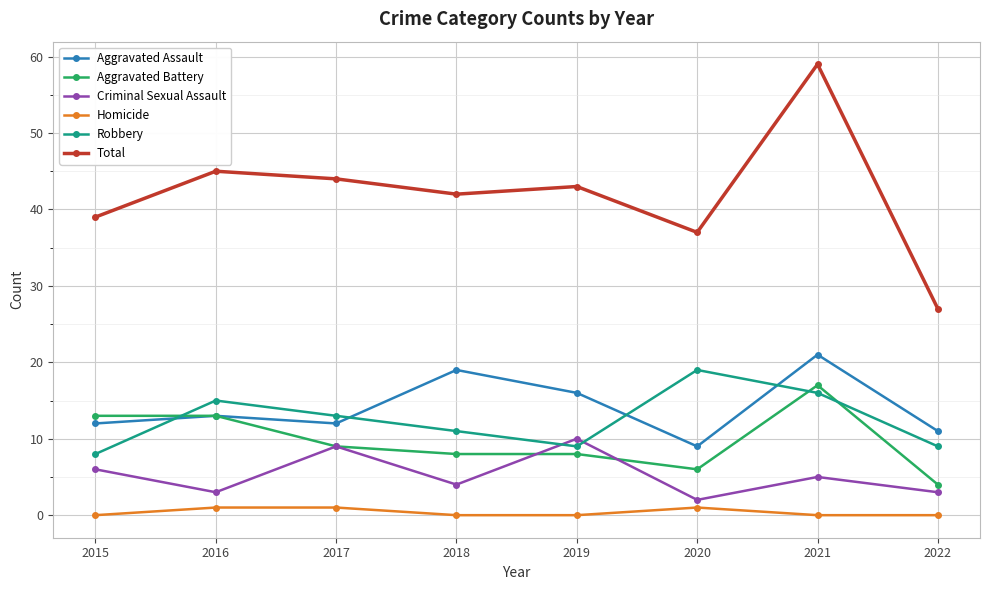

What is the value of the Aggravated Battery point at the 4th from the left?

8